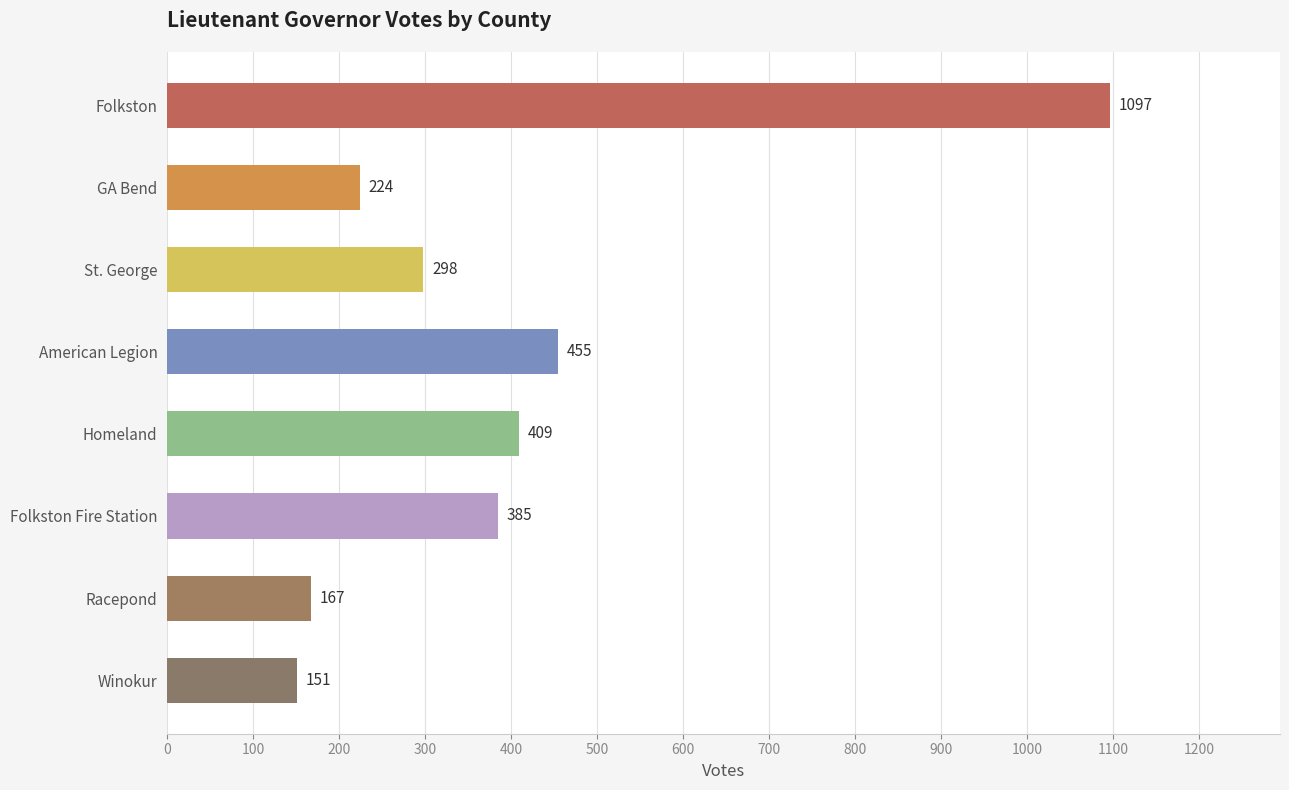

Where is the data nearest to the value 624?

American Legion